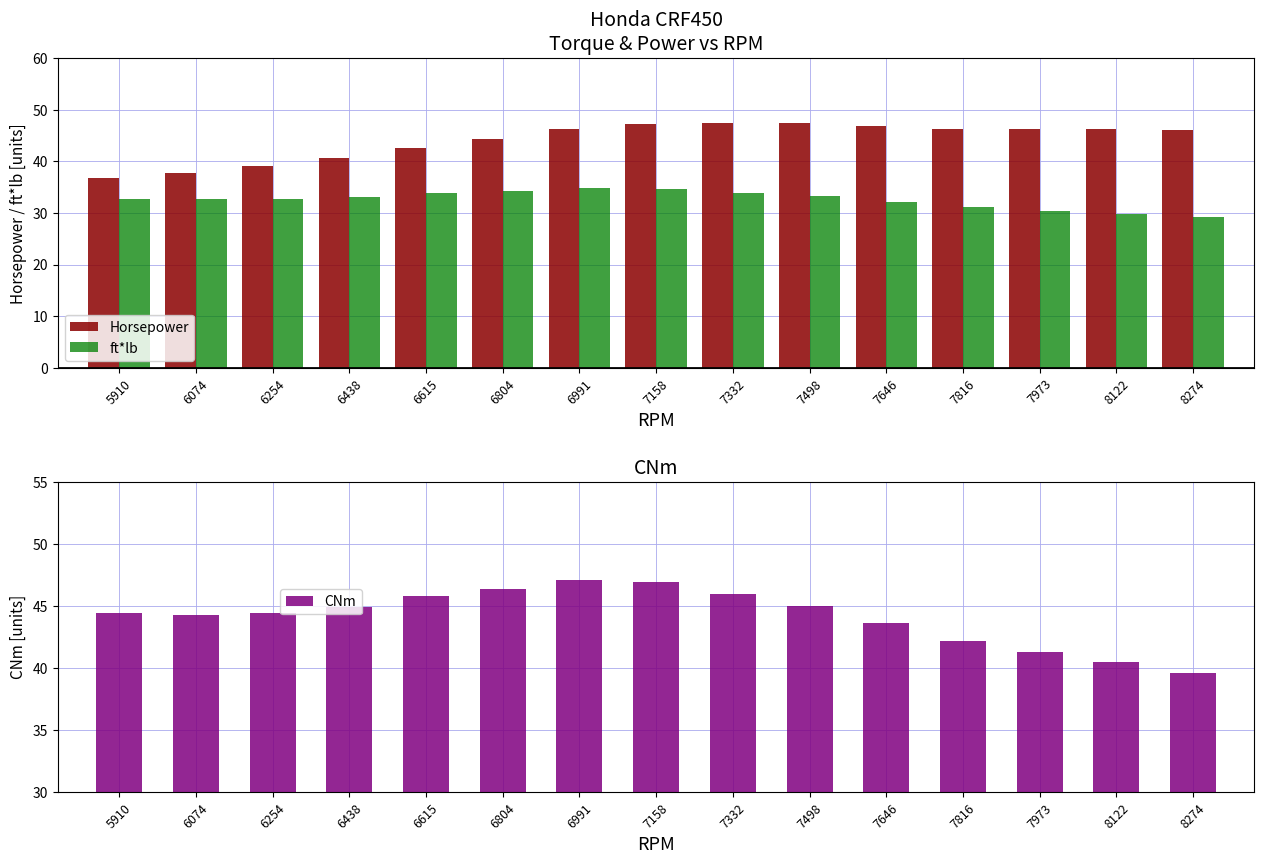

How many distinct data groups are displayed?

3